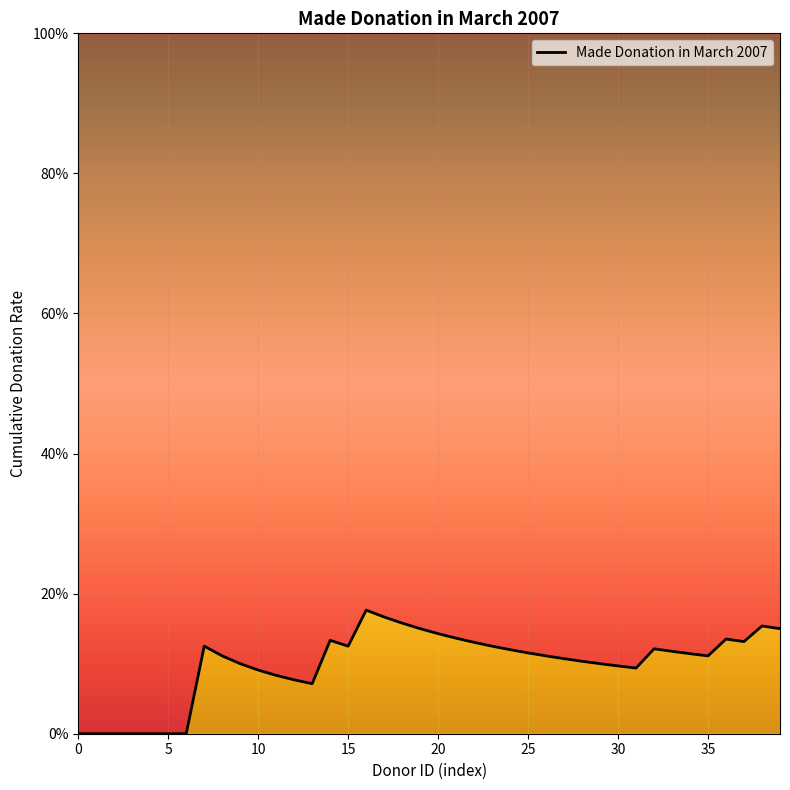

Which label corresponds to the largest value in the chart?

16